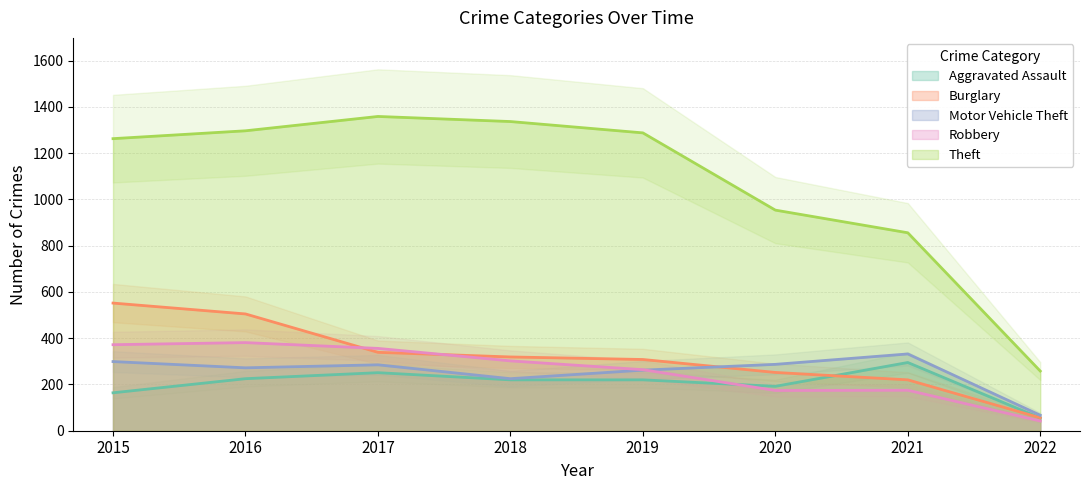

True or false: Aggravated Assault and Theft cross at least once.

False